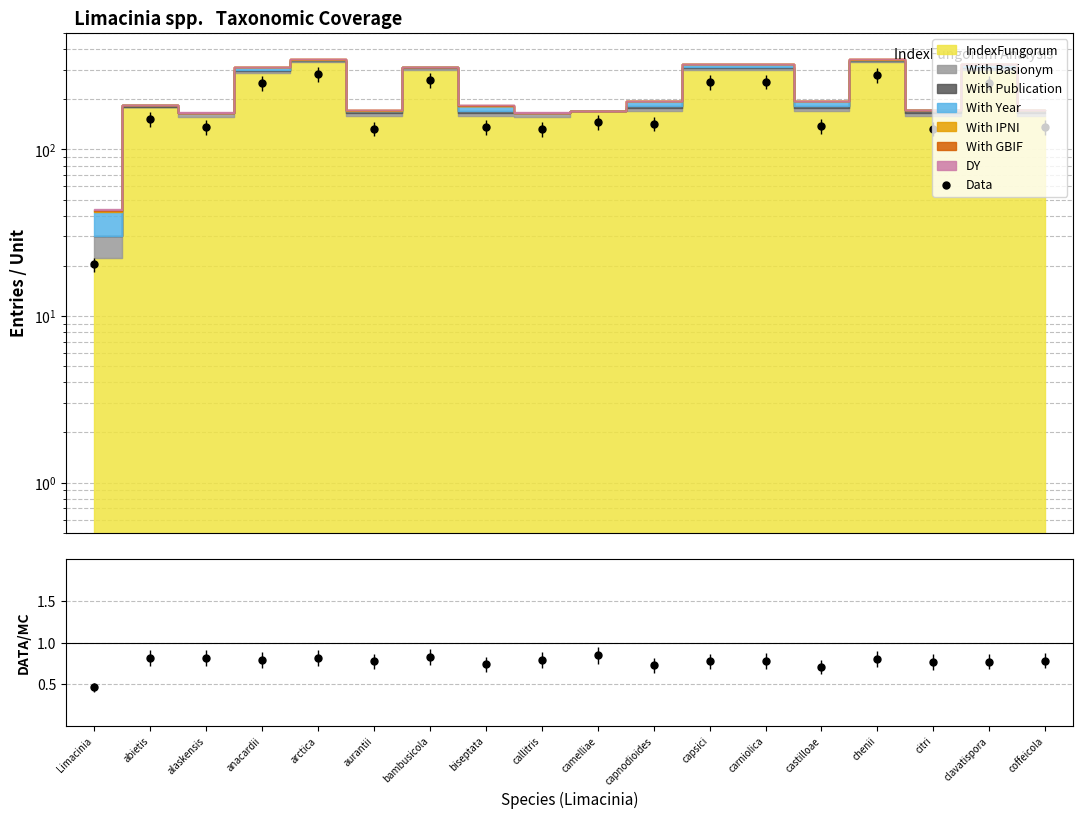

Reading left to right, transcribe all the data shown in this chart.

Data: Limacinia=20.4	abietis=151.5	alaskensis=135.8	anacardii=249.2	arctica=282.7	aurantii=133.4	bambusicola=259.6	biseptata=136.3	callitris=132.1	camelliae=145.3	capnodioides=142.4	capsici=253.4	carniolica=255.6	castilloae=137.9	chenii=278.2	citri=132.9	clavatispora=251.8	coffeicola=135.6
Data/MC: Limacinia=0.5	abietis=0.8	alaskensis=0.8	anacardii=0.8	arctica=0.8	aurantii=0.8	bambusicola=0.8	biseptata=0.7	callitris=0.8	camelliae=0.9	capnodioides=0.7	capsici=0.8	carniolica=0.8	castilloae=0.7	chenii=0.8	citri=0.8	clavatispora=0.8	coffeicola=0.8